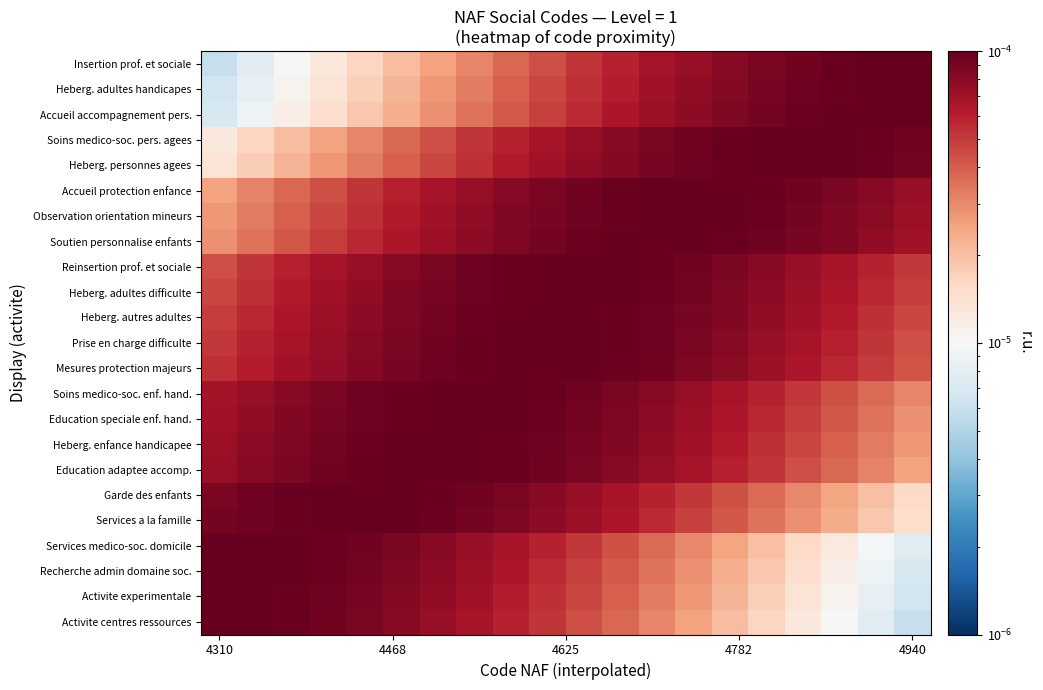

How many series are shown in this chart?

23